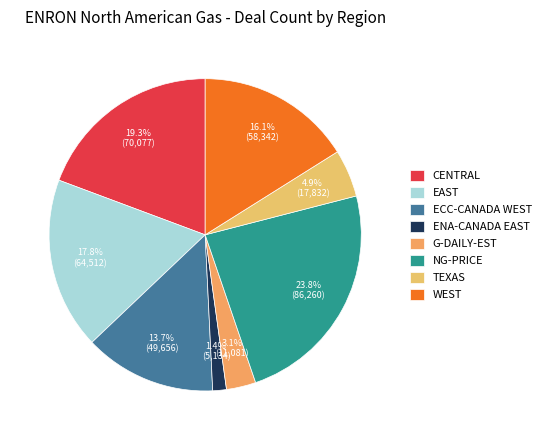

What percentage is the ECC-CANADA WEST slice, to the nearest percent?

14%